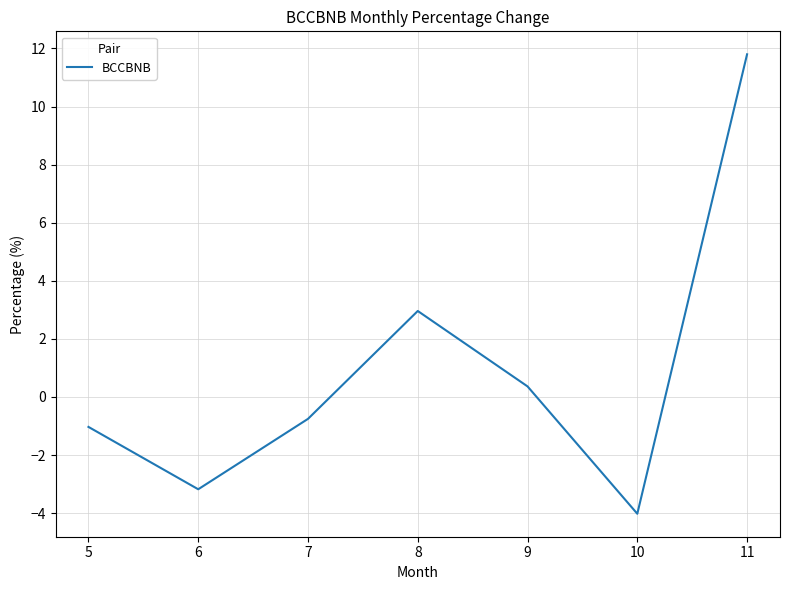

What is the sum of the values at 11 and 5?

10.8